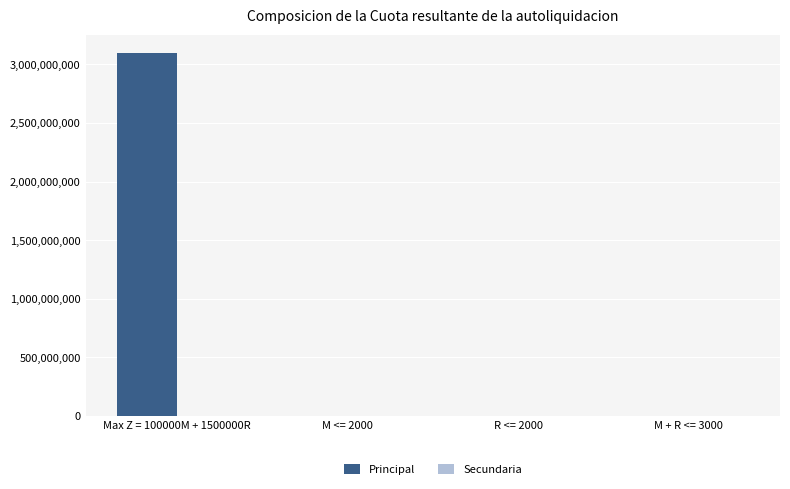

What is the sum of the Principal values at Max Z = 100000M + 1500000R and M + R <= 3000?

3100003000